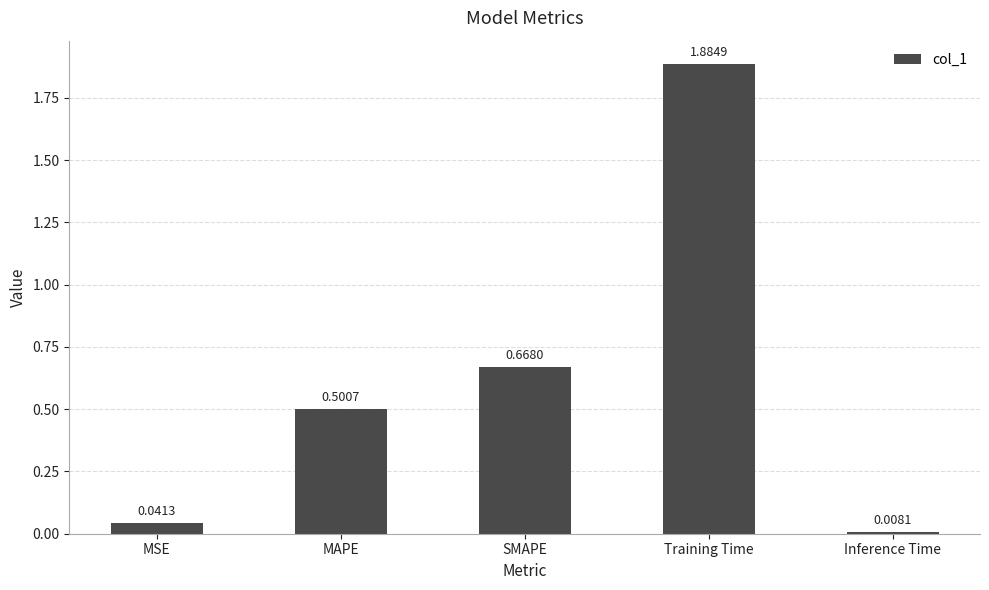

True or false: the data shows 0.5 at MAPE.

True